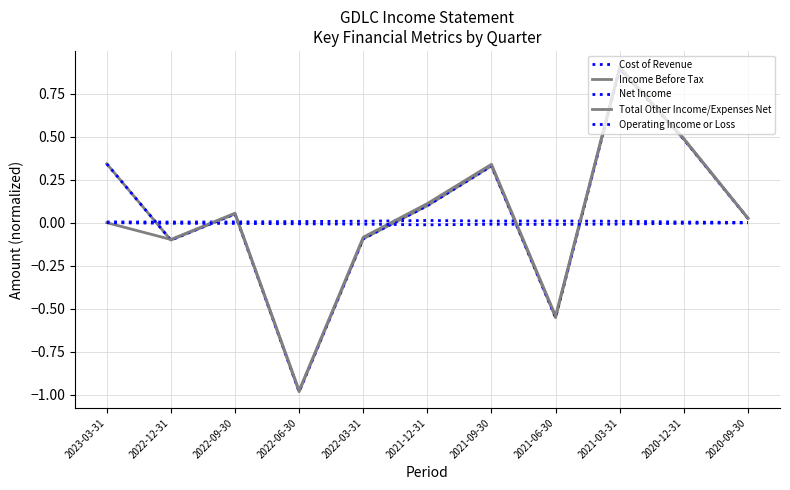

Reading left to right, what are all the values shown in this chart?

Cost of Revenue: 0.0	0.0	0.0	0.0	0.0	0.0	0.0	0.0	0.0	0.0	0.0
Income Before Tax: 0.3	-0.1	0.1	-1.0	-0.1	0.1	0.3	-0.6	0.9	0.5	0.0
Net Income: 0.3	-0.1	0.1	-1.0	-0.1	0.1	0.3	-0.6	0.9	0.5	0.0
Total Other Income/Expenses Net: 0.0	-0.1	0.1	-1.0	-0.1	0.1	0.3	-0.5	0.9	0.5	0.0
Operating Income or Loss: 0.0	-0.0	-0.0	-0.0	-0.0	-0.0	-0.0	-0.0	-0.0	-0.0	-0.0